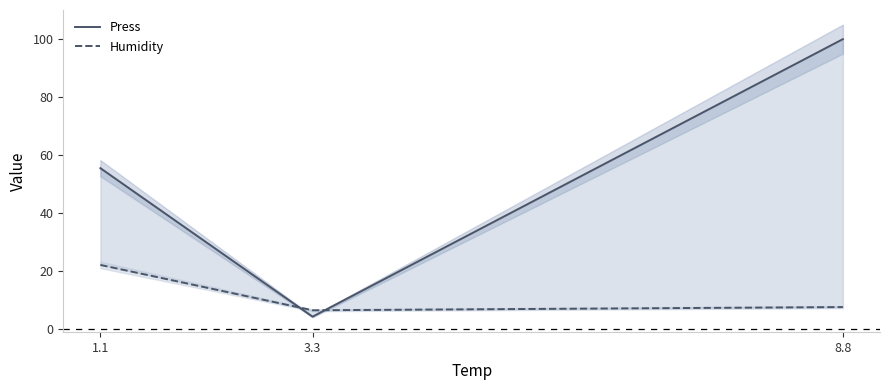

Does the chart display data point markers on the line(s)?

No